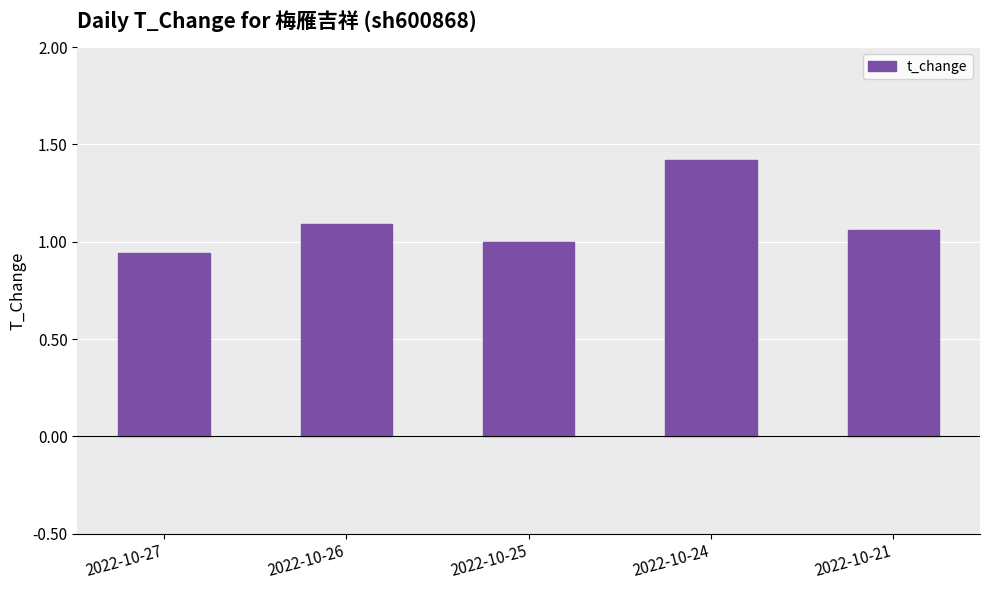

What is the change in value from 2022-10-26 to 2022-10-24?

+0.3